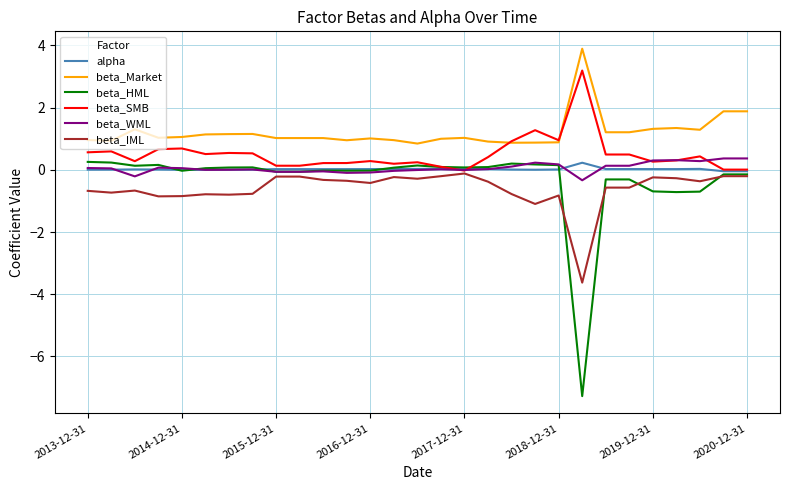

Which series has the widest spread of values?

beta_HML